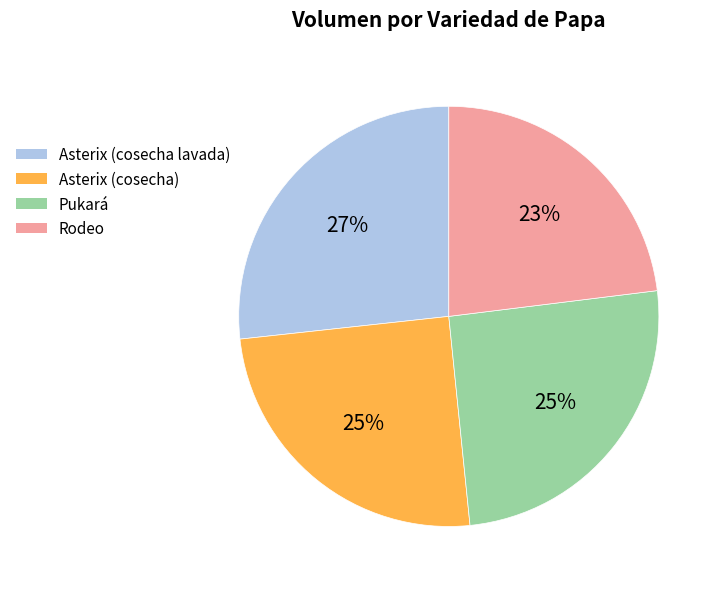

To the nearest percent, what portion does Rodeo represent?

23%